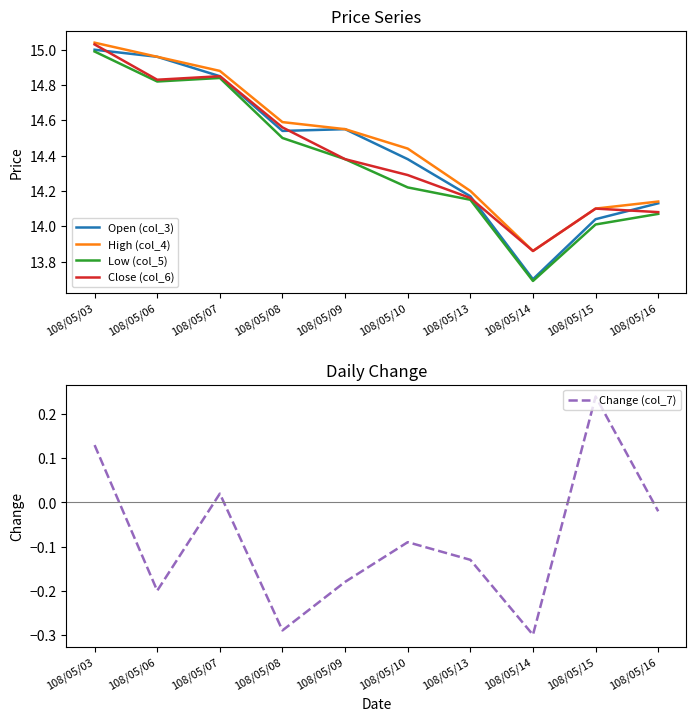

Is it true that High (col_4) equals 15.0 at 108/05/03?

True